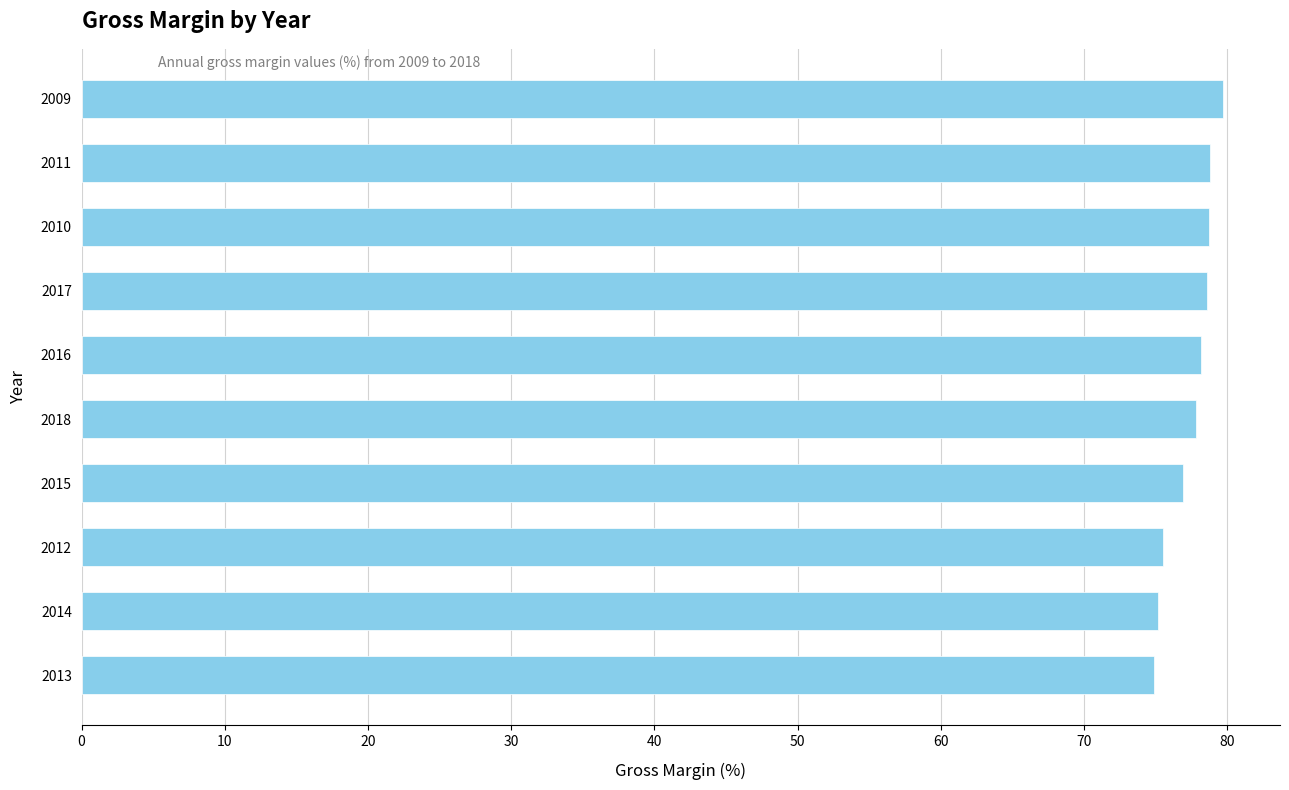

At which category does the chart reach its peak across all series?

2009